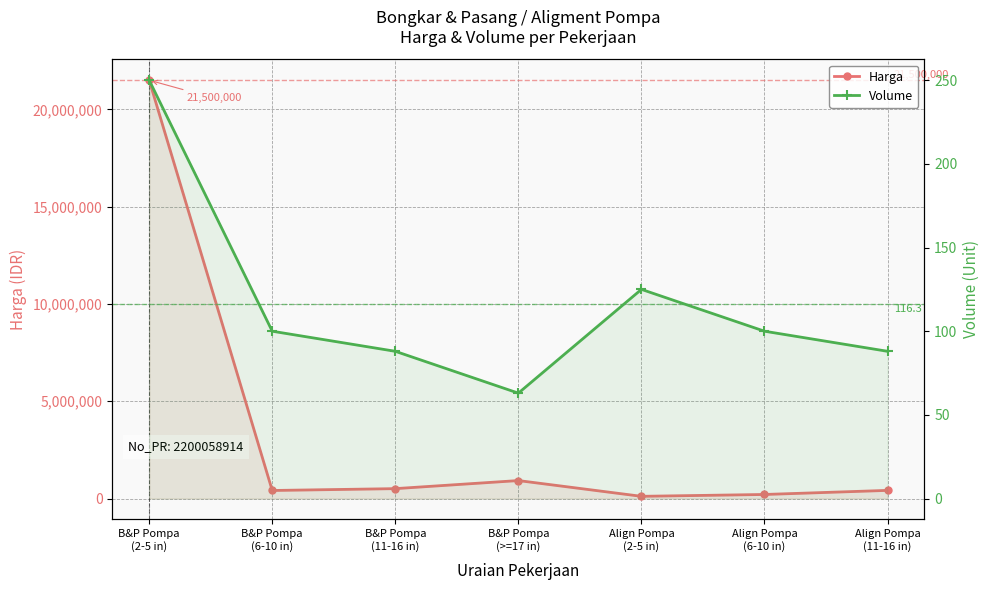

Is the value of Harga at Align Pompa
(2-5 in) greater than the value of Volume at B&P Pompa
(6-10 in)?

Yes